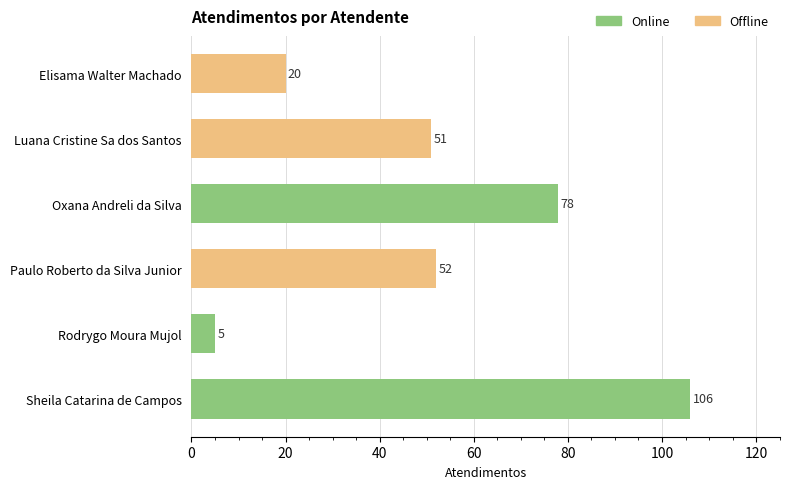

Rank the categories by value from highest to lowest.

Sheila Catarina de Campos, Oxana Andreli da Silva, Paulo Roberto da Silva Junior, Luana Cristine Sa dos Santos, Elisama Walter Machado, Rodrygo Moura Mujol